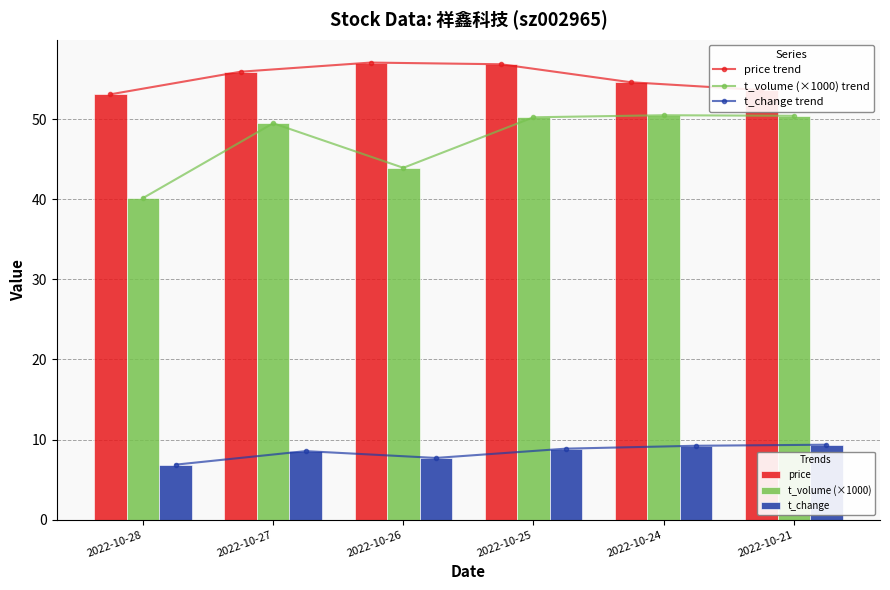

Which label corresponds to the largest value in the chart?

2022-10-26